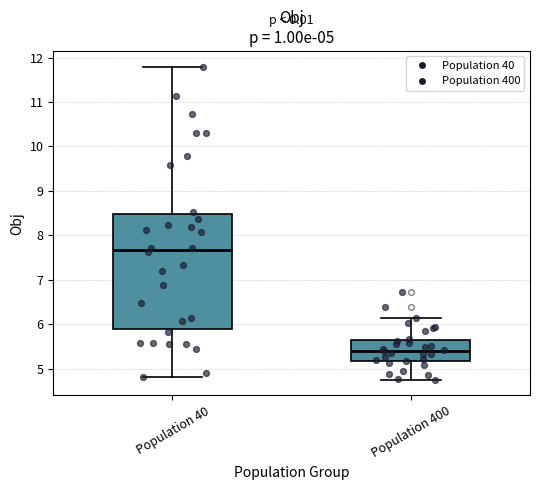

Comparing the boxes themselves (not the whiskers), which one is the tallest?

Population 40